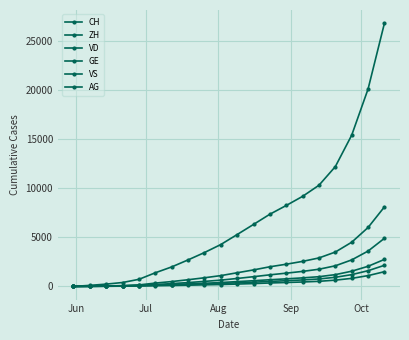

How many data points in AG are less than 490?

10